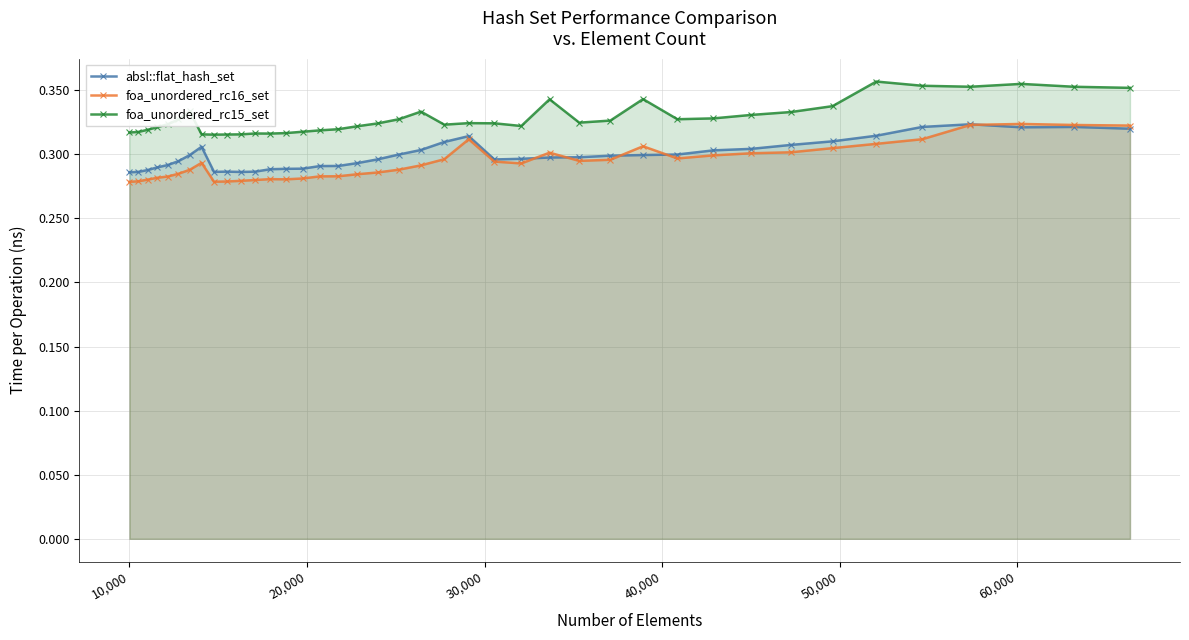

True or false: absl::flat_hash_set and foa_unordered_rc15_set cross at least once.

False